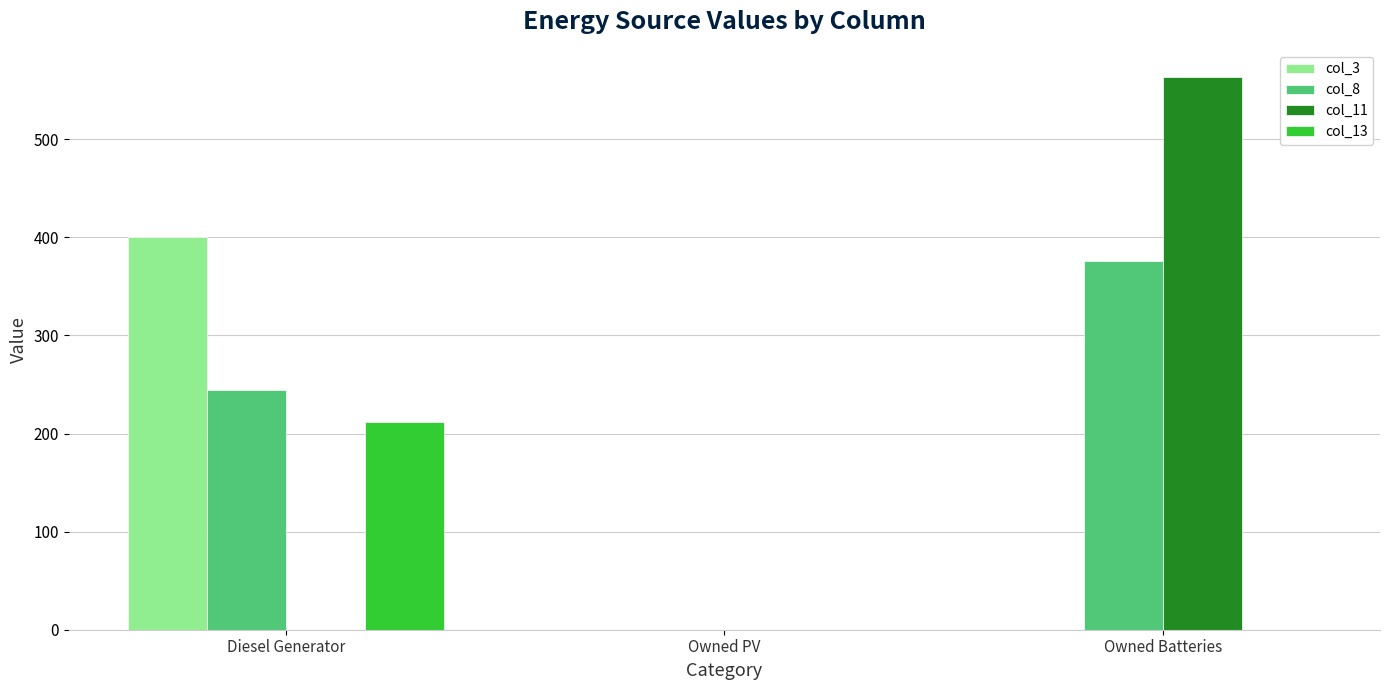

True or false: col_3 has a value of 210 at Owned Batteries.

False